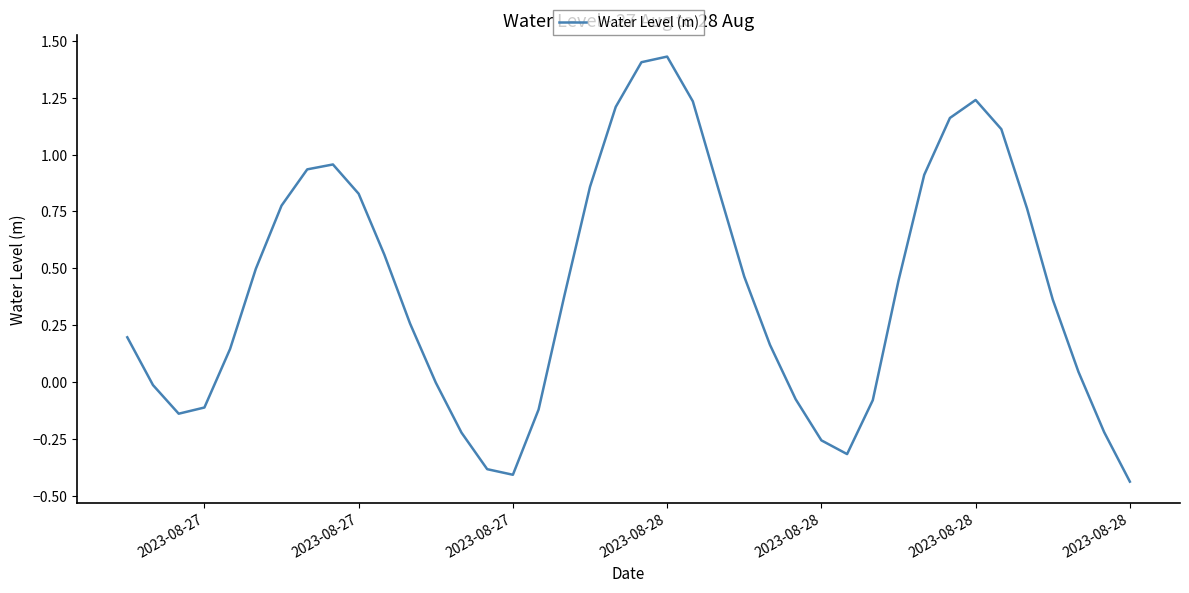

What is the difference between the maximum and minimum values?

1.9